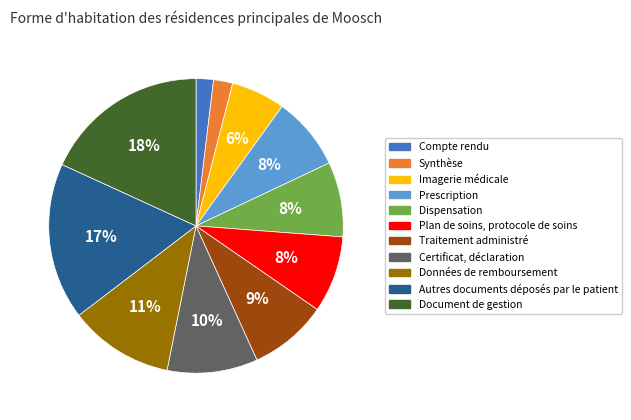

Is it true that Prescription is 15% of the pie?

False